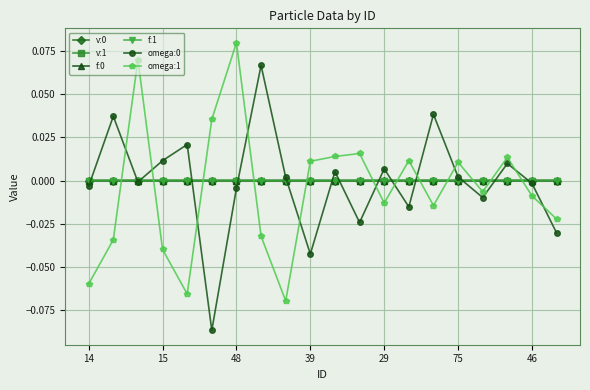

True or false: omega:1 has more than 0 points higher than both neighbors.

True